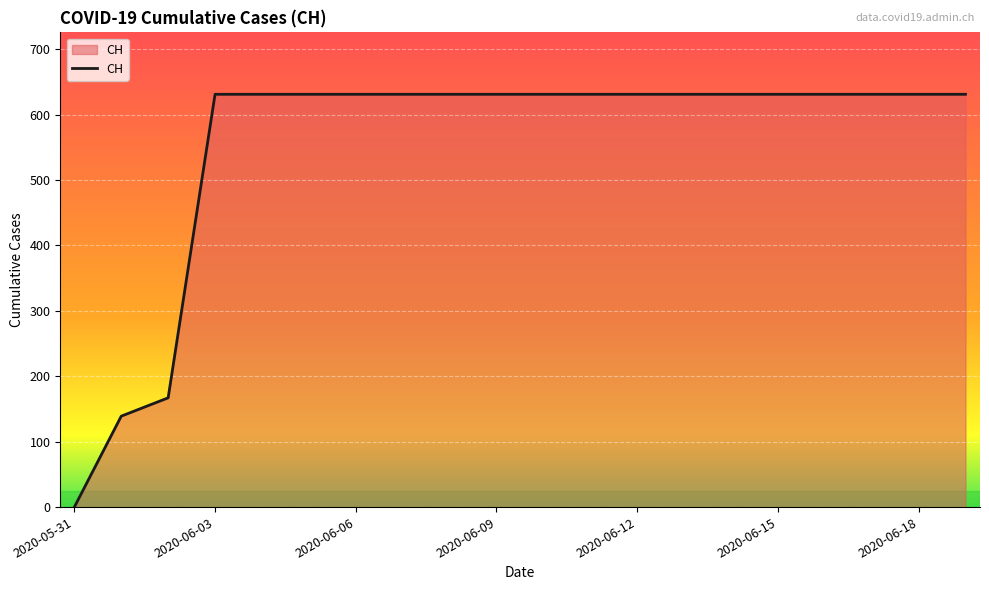

What is the greatest value displayed?

631